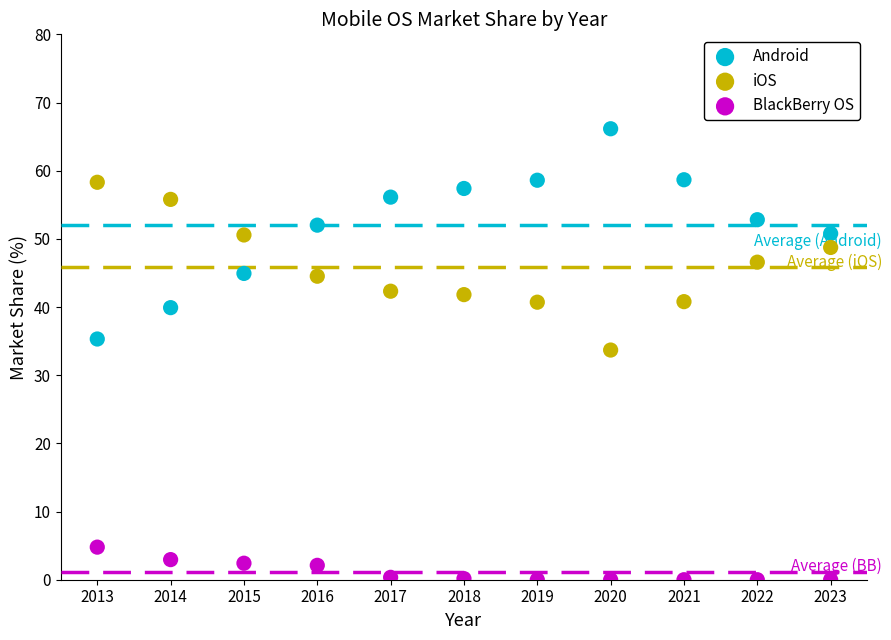

Which series contains the highest Y value?

Android